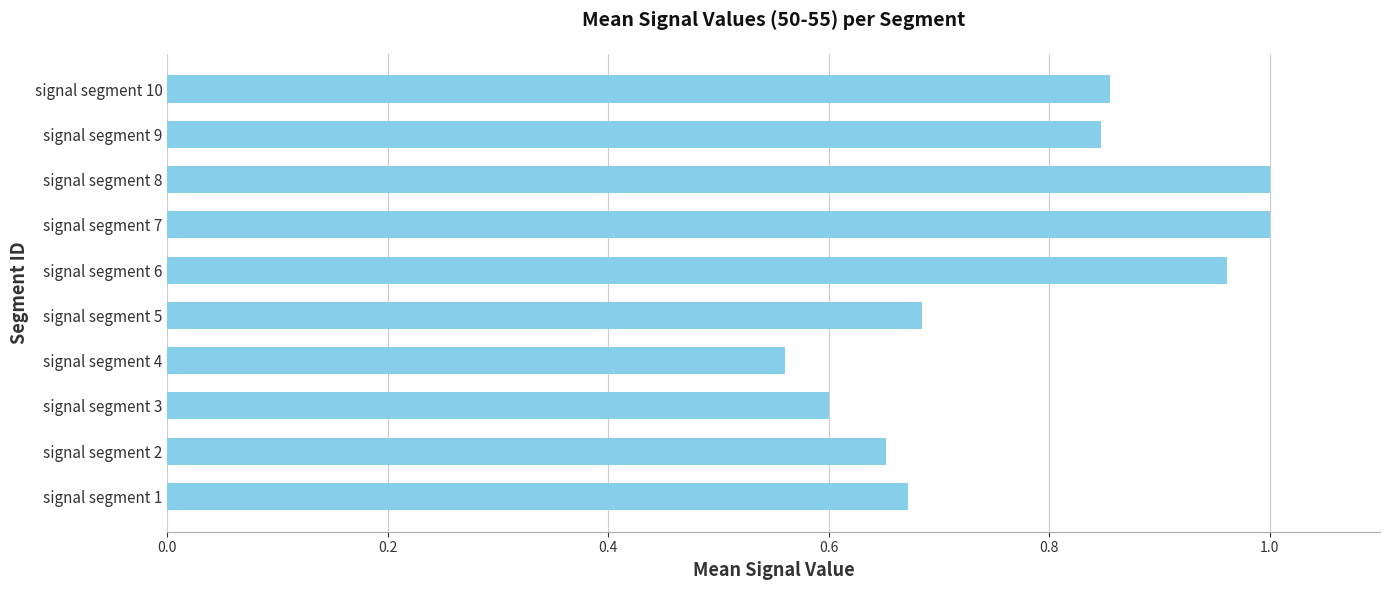

What is the difference between the maximum and minimum values?

0.4